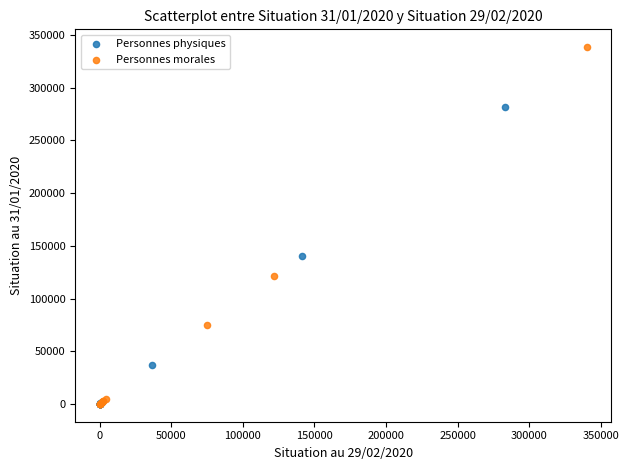

Which series has the widest spread of Y values?

Personnes morales